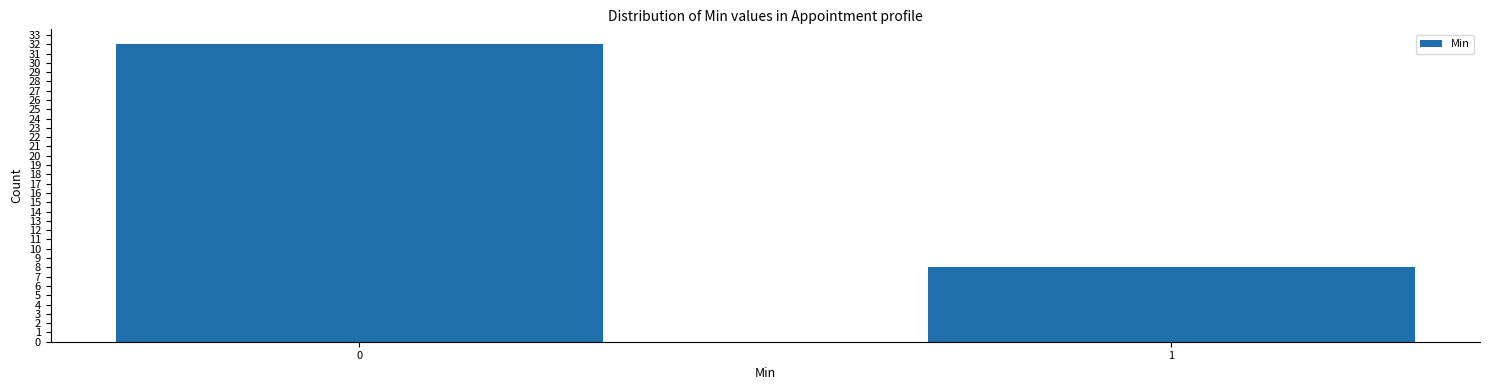

Reading left to right, transcribe all the data shown in this chart.

0=32	1=8